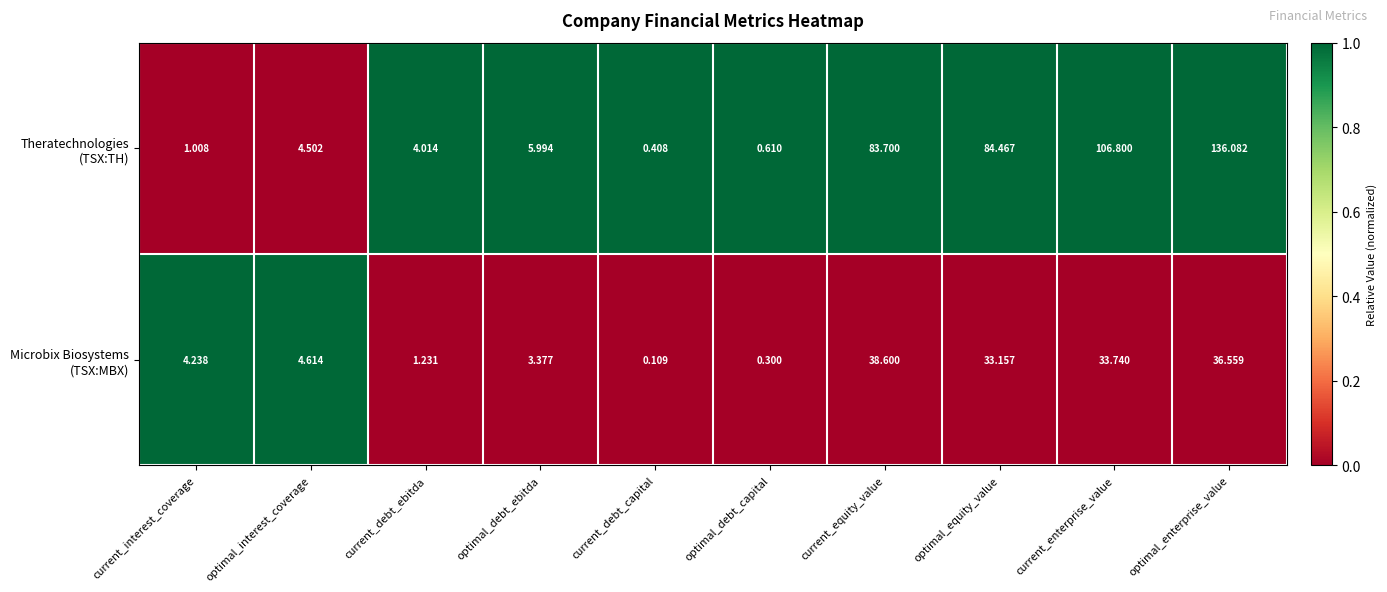

How many data points does each series have?

10